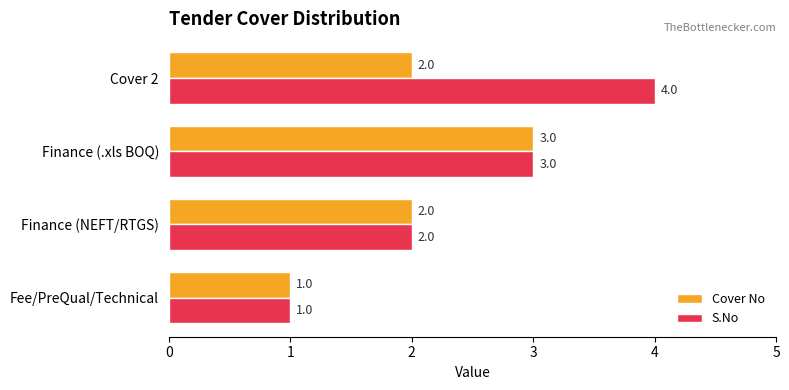

What is the sum of all Cover No values?

8